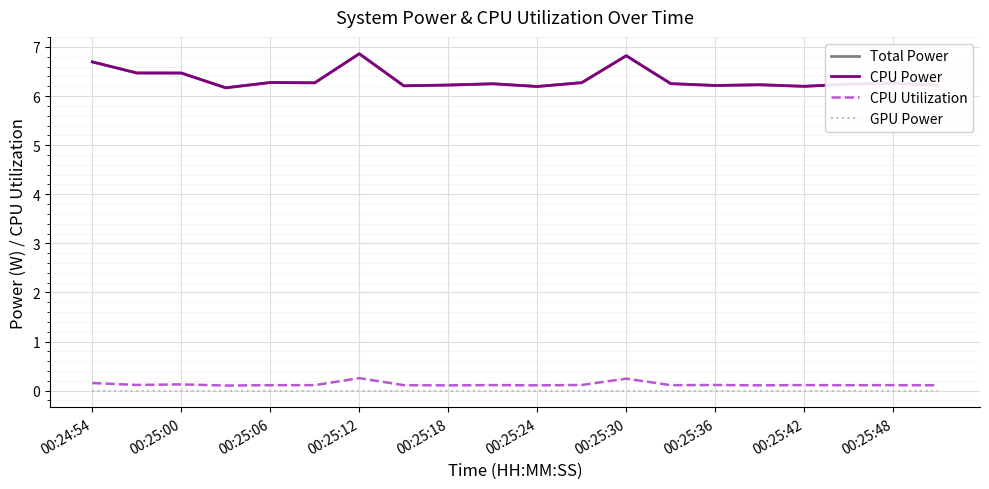

Does the chart display data point markers on the line(s)?

No